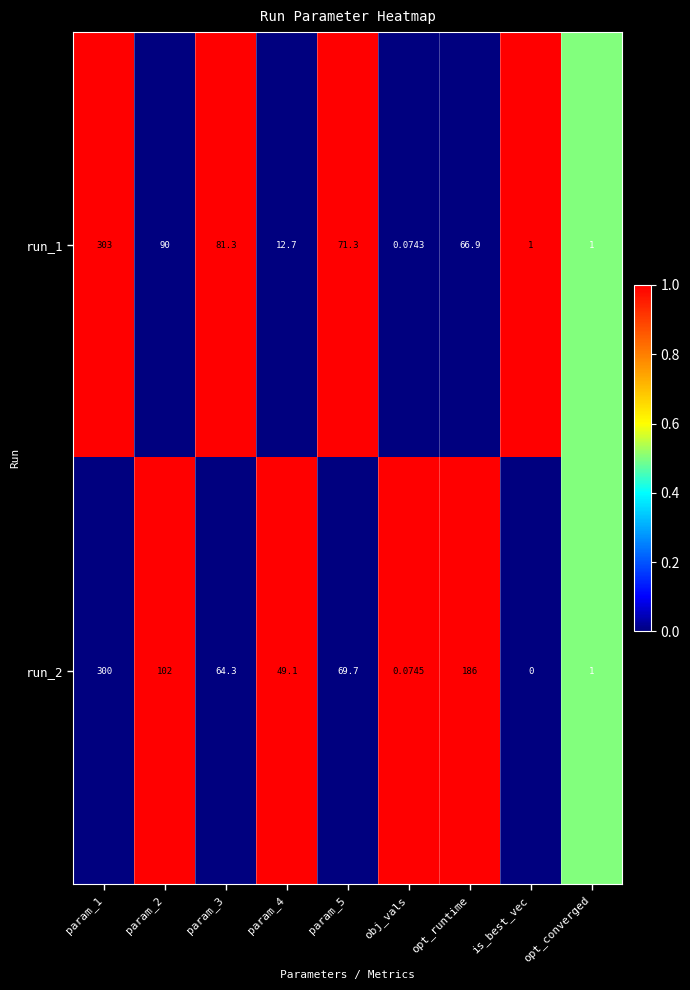

Which category has the lowest value in the run_1 series?

obj_vals